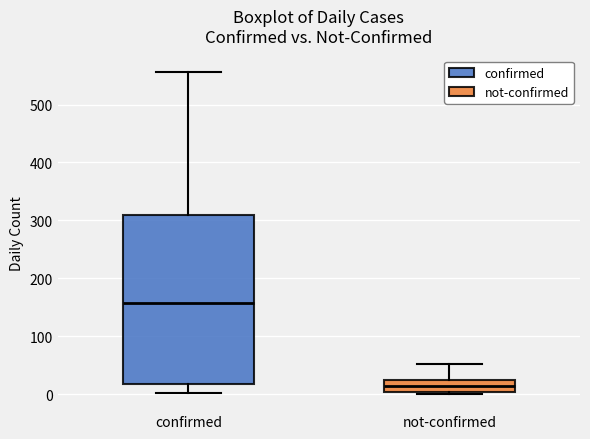

Which box's median line is the lowest?

not-confirmed